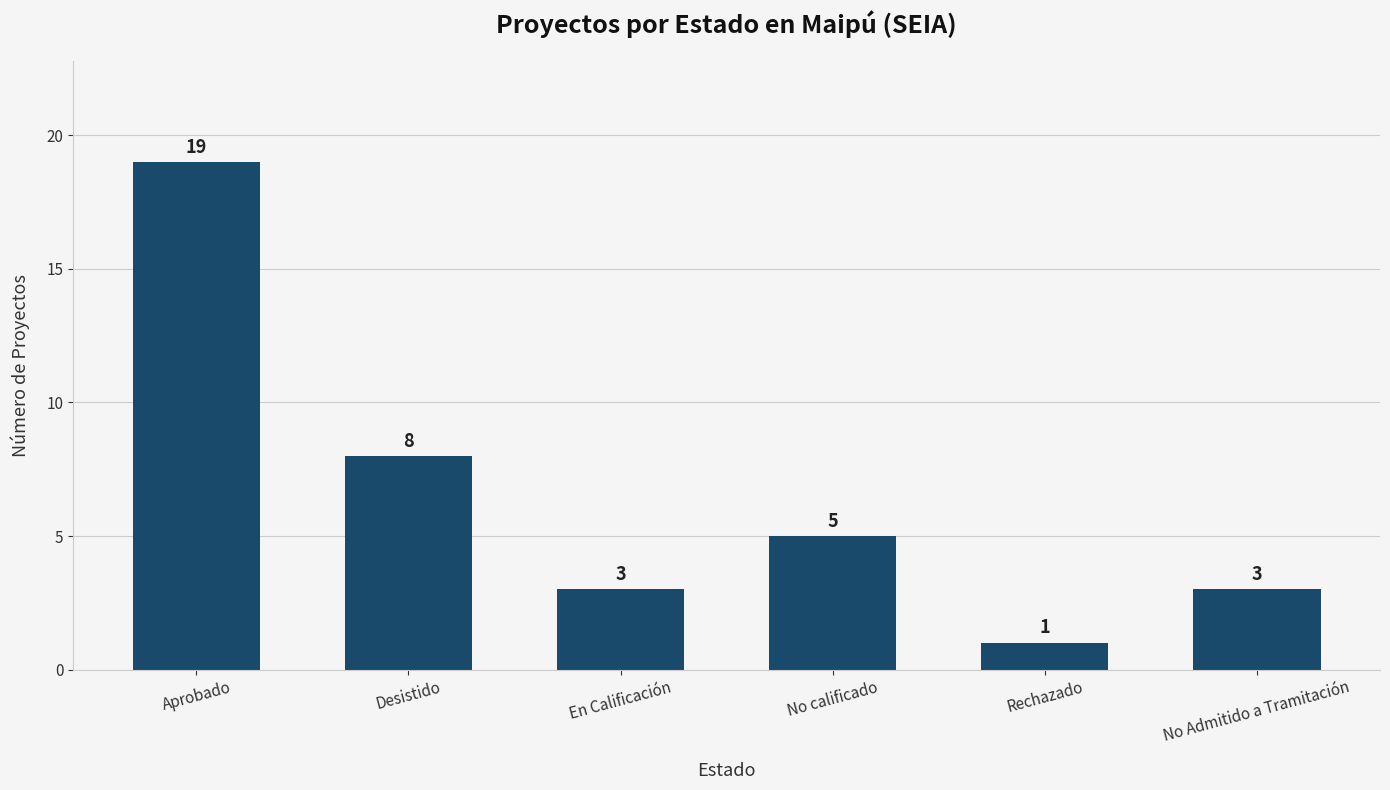

What position from the right is En Calificación?

4